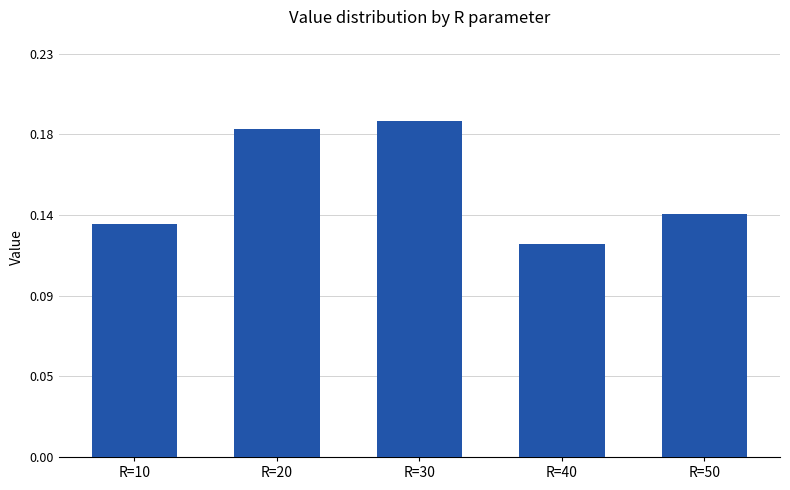

At which label is the value closest to 0?

R=40